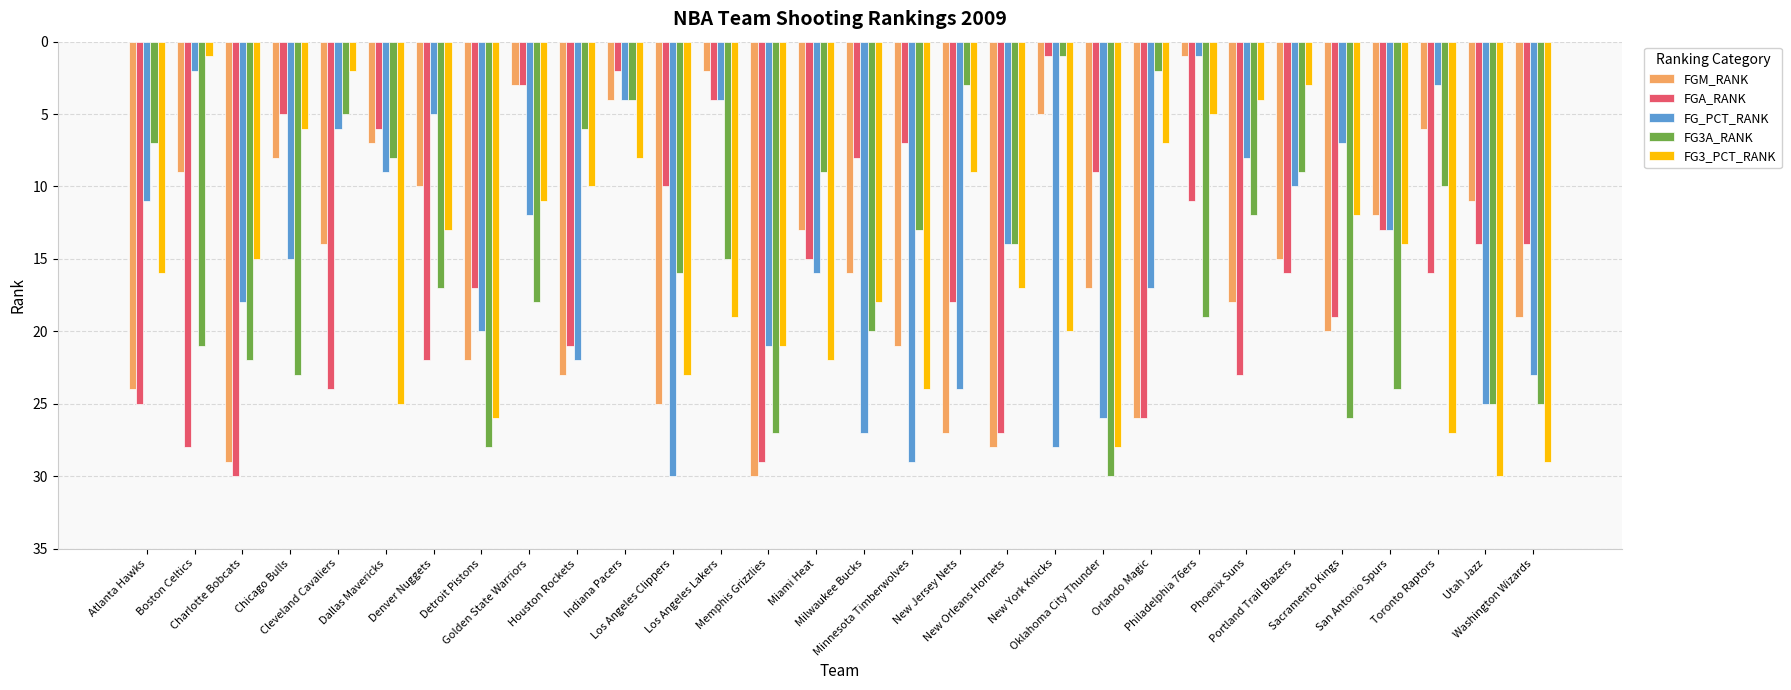

Count the number of categories in the chart.

30